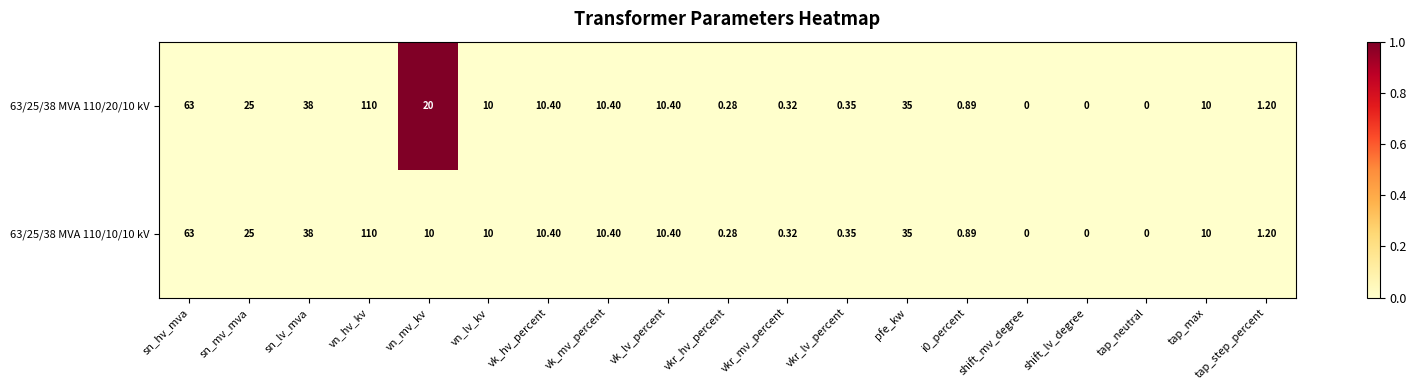

Is the value of 63/25/38 MVA 110/20/10 kV at vk_mv_percent greater than the value of 63/25/38 MVA 110/10/10 kV at i0_percent?

Yes